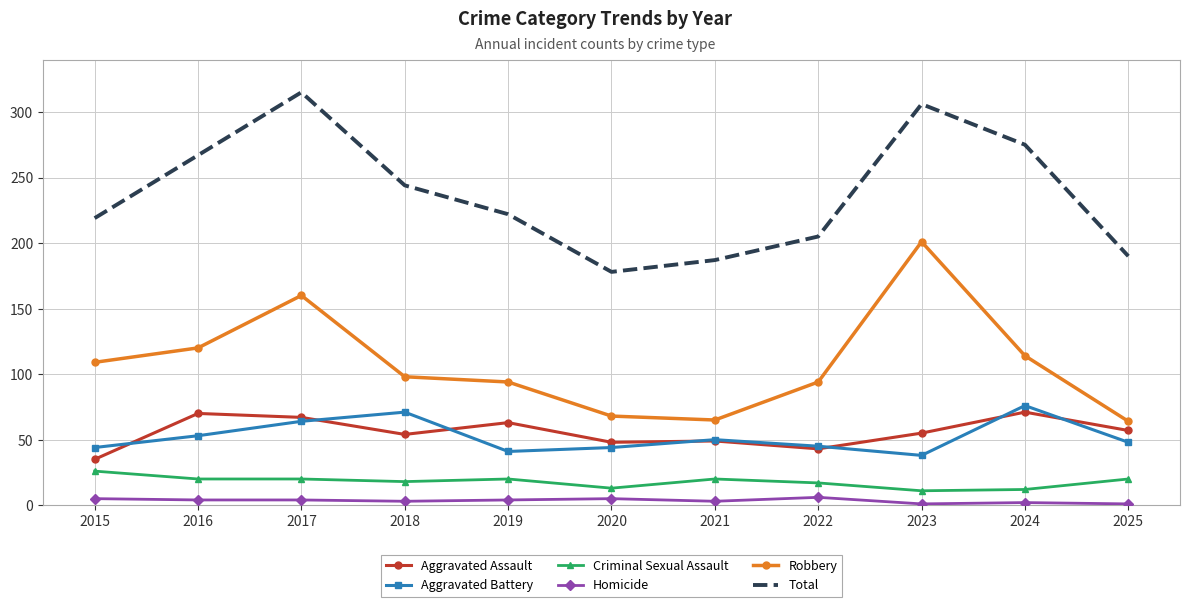

What is the difference between the maximum and minimum values in the Aggravated Battery series?

38